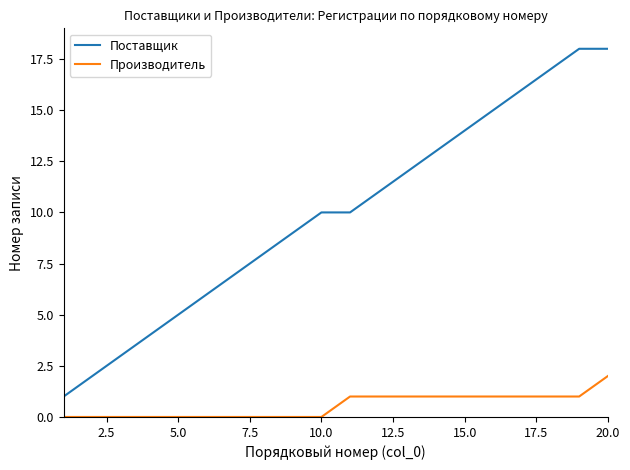

Which series has the largest total across all categories?

Поставщик